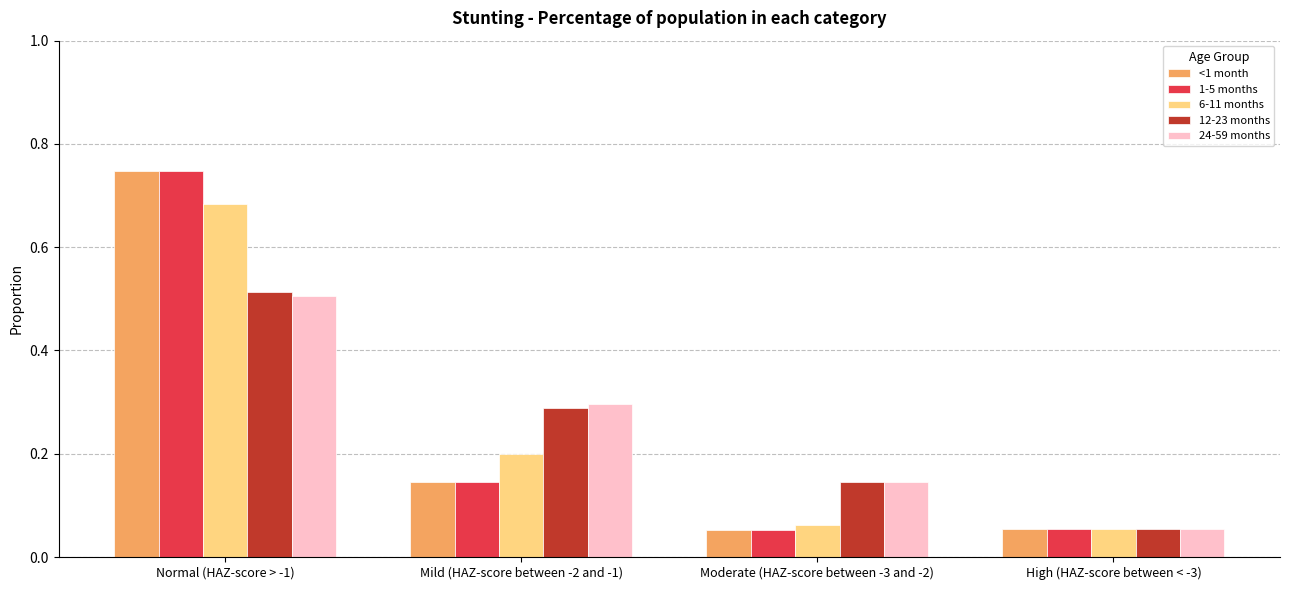

What is the spread (max minus min) of values at Normal (HAZ-score > -1)?

0.2